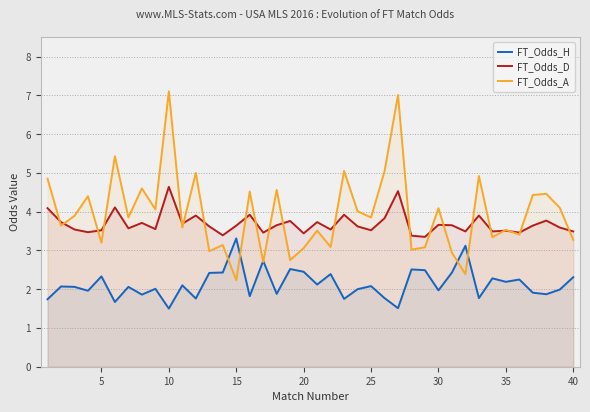

In FT_Odds_D, how many points are lower than both neighbors (excluding endpoints)?

13